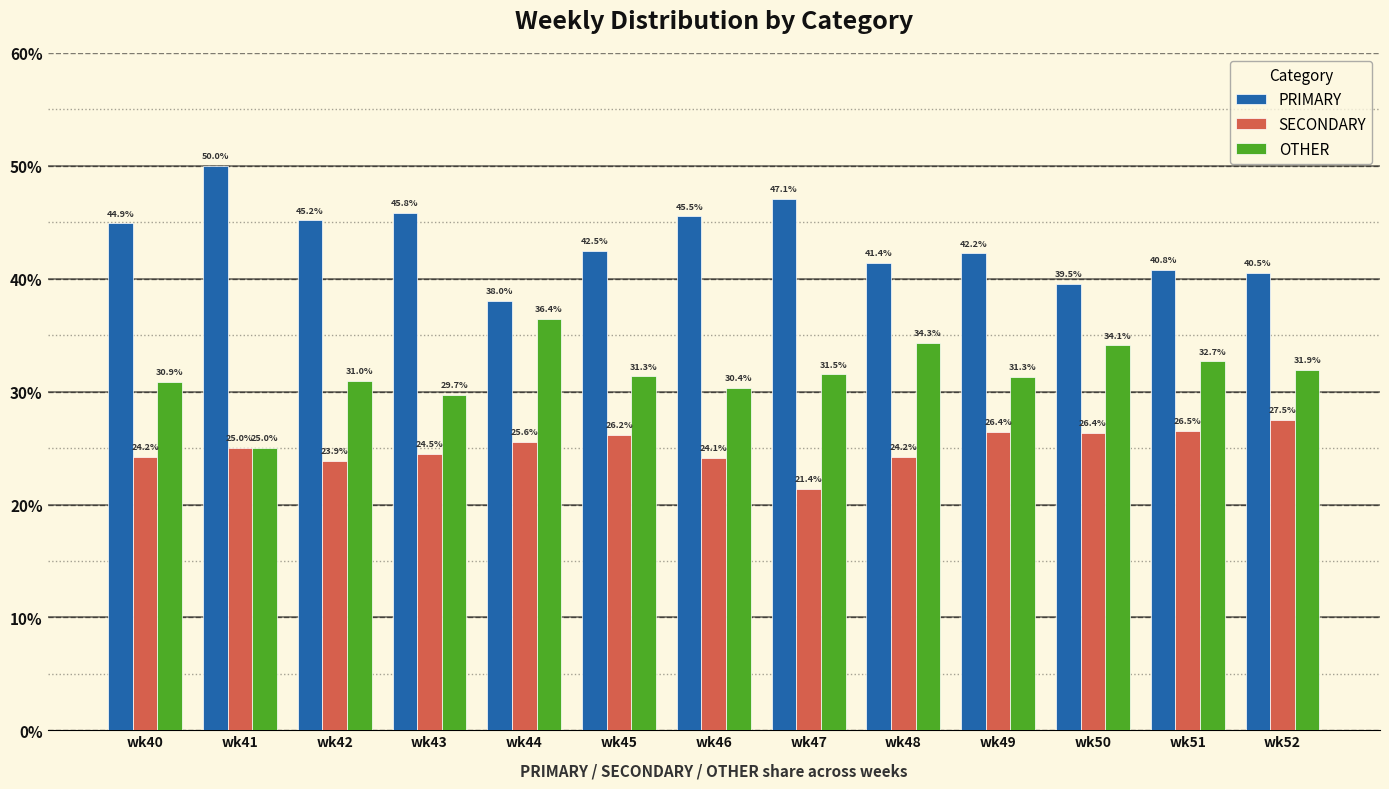

Which series has the widest spread of values?

PRIMARY